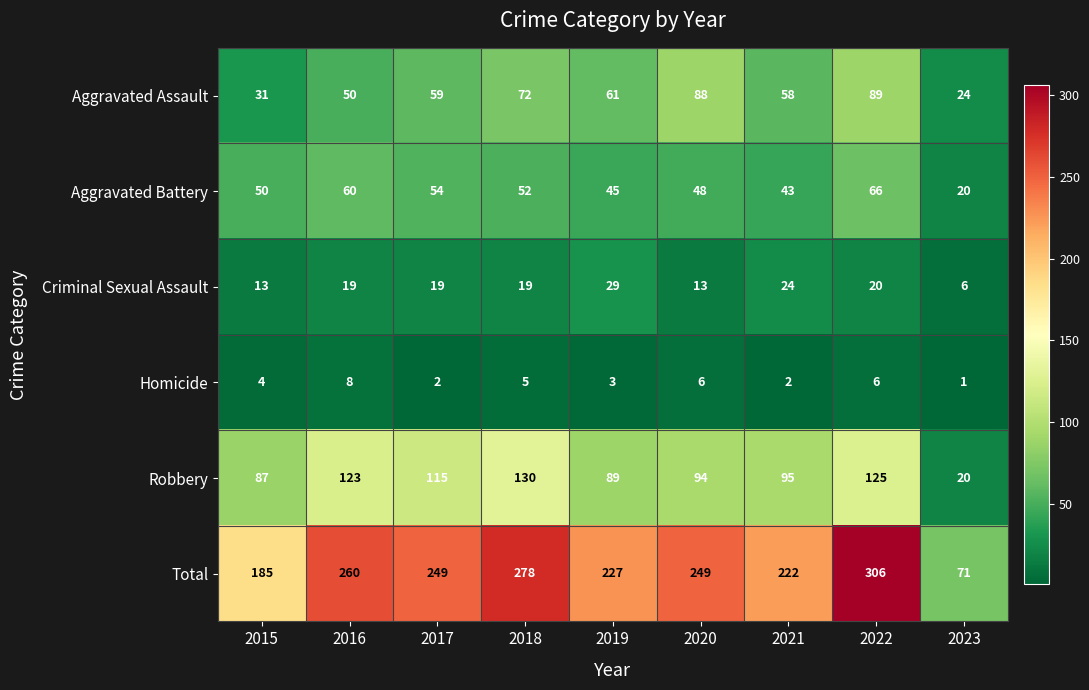

The Total series shows 282 at 2015. True or false?

False